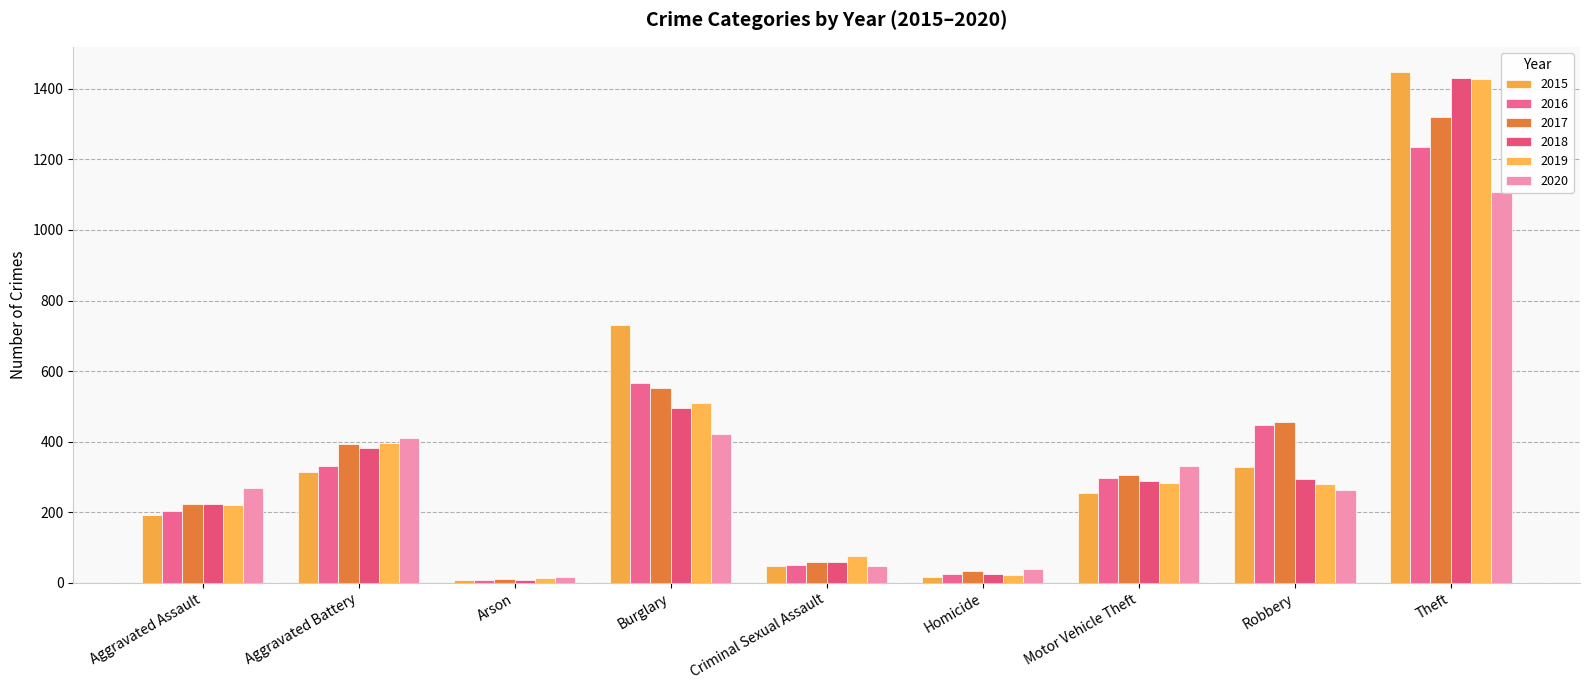

Reading right to left, list all the values displayed in this chart.

2015: 1447	329	255	15	46	732	8	313	192
2016: 1235	446	298	24	50	567	7	330	204
2017: 1320	456	306	33	60	553	10	394	222
2018: 1430	294	289	25	59	494	7	381	222
2019: 1428	280	284	21	76	510	12	397	220
2020: 1107	263	331	40	48	421	17	410	268